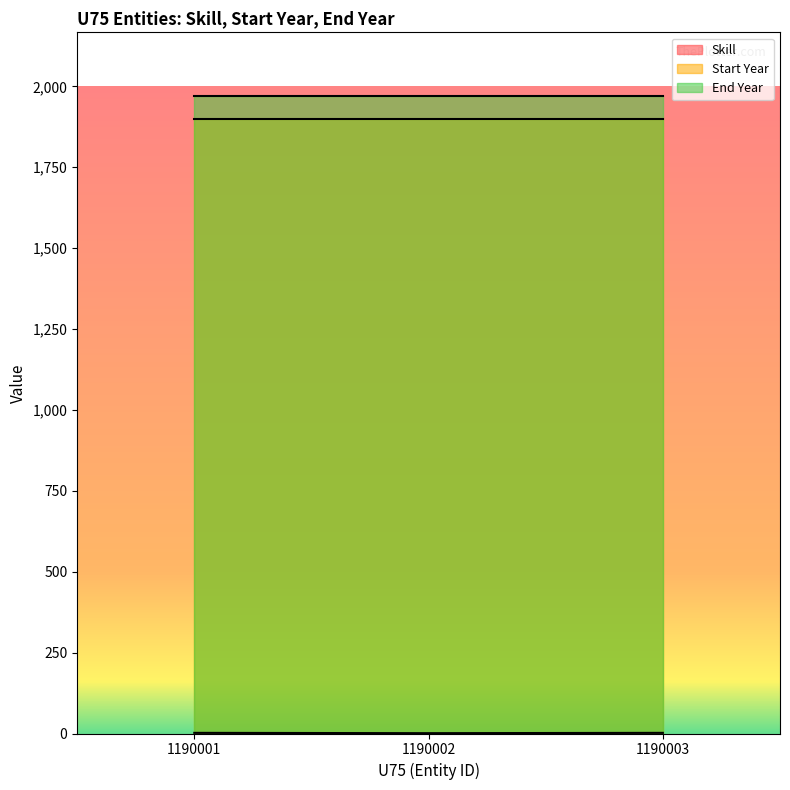

What is the sum of the Start Year values at 1190002 and 1190001?

3800